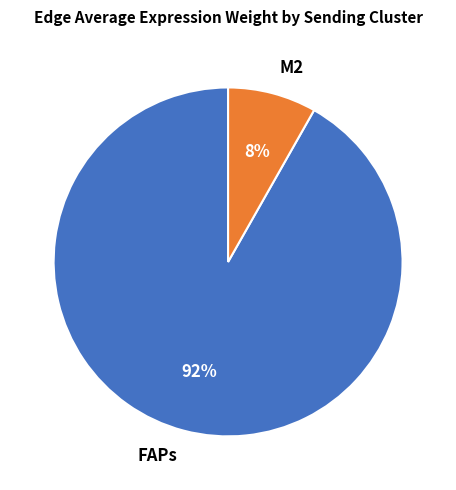

Rank the categories by value from highest to lowest.

FAPs, M2